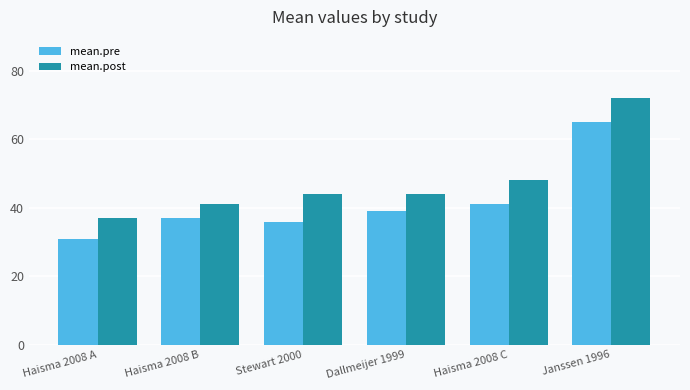

Is the value of mean.post at Janssen 1996 greater than the value of mean.pre at Stewart 2000?

Yes